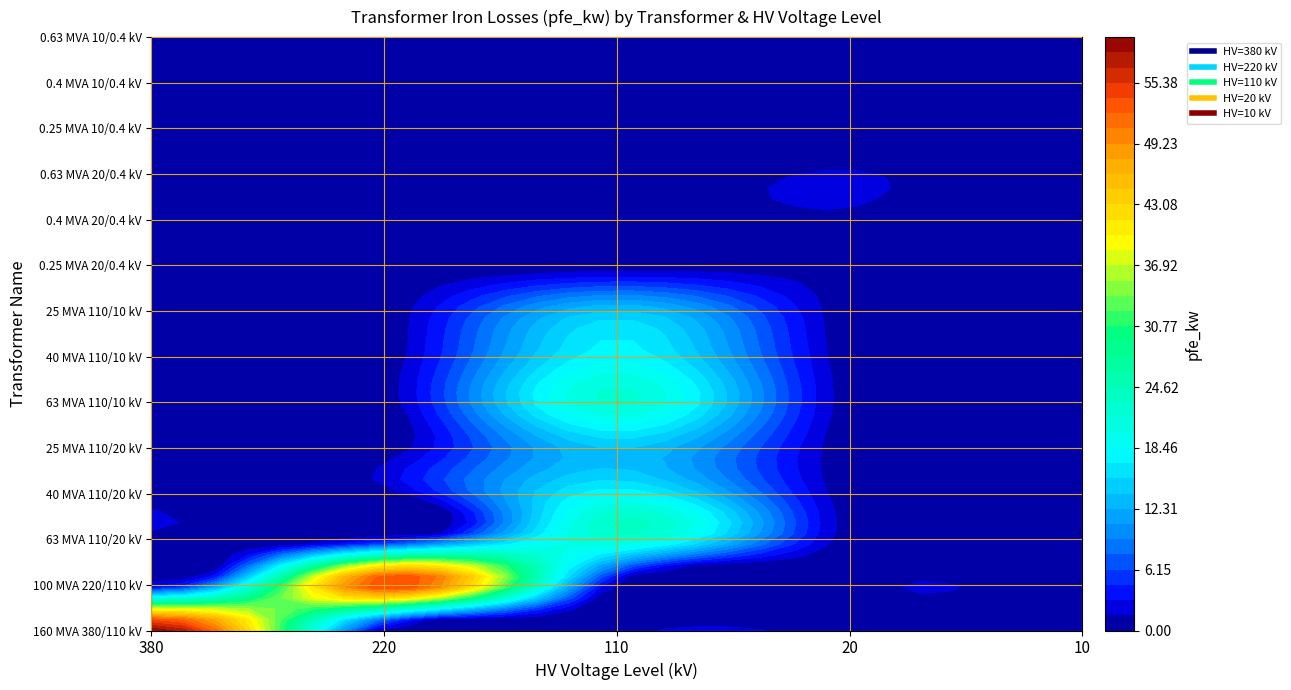

List the series in order of their peak value, highest first.

160 MVA 380/110 kV, 100 MVA 220/110 kV, 63 MVA 110/20 kV, 63 MVA 110/10 kV, 40 MVA 110/20 kV, 40 MVA 110/10 kV, 25 MVA 110/20 kV, 25 MVA 110/10 kV, 0.63 MVA 20/0.4 kV, 0.4 MVA 20/0.4 kV, 0.63 MVA 10/0.4 kV, 0.4 MVA 10/0.4 kV, 0.25 MVA 20/0.4 kV, 0.25 MVA 10/0.4 kV